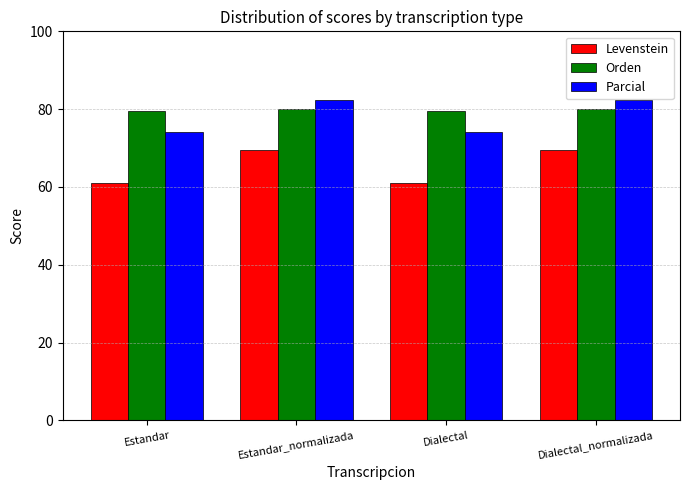

What is the sum of all Levenstein values?

260.9